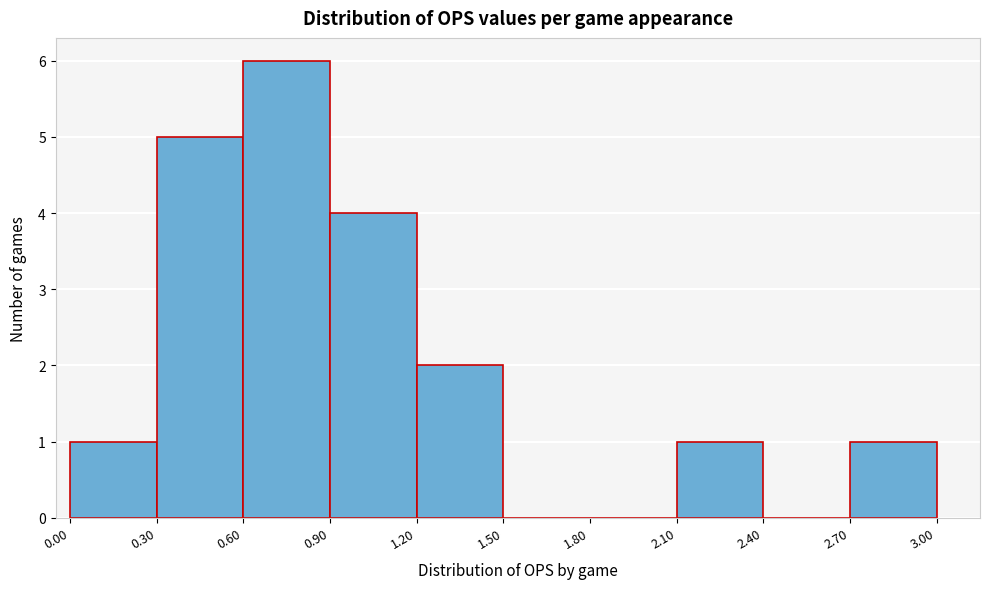

Reading left to right, transcribe this chart: for each bar, give the range it covers on the x-axis and its height. The values are not printed on the chart, so give them approximately, as read against the axis.

0.00 to 0.30: 1
0.30 to 0.60: 5
0.60 to 0.90: 6
0.90 to 1.20: 4
1.20 to 1.50: 2
1.50 to 1.80: 0
1.80 to 2.10: 0
2.10 to 2.40: 1
2.40 to 2.70: 0
2.70 to 3.00: 1